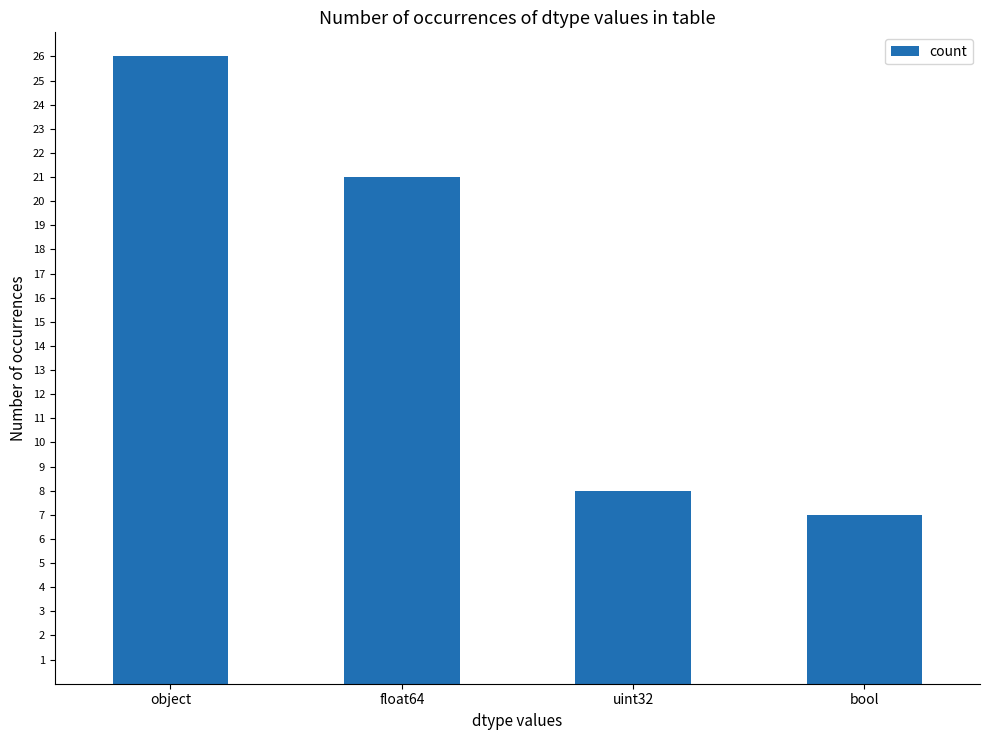

What is the change in value from object to uint32?

-18